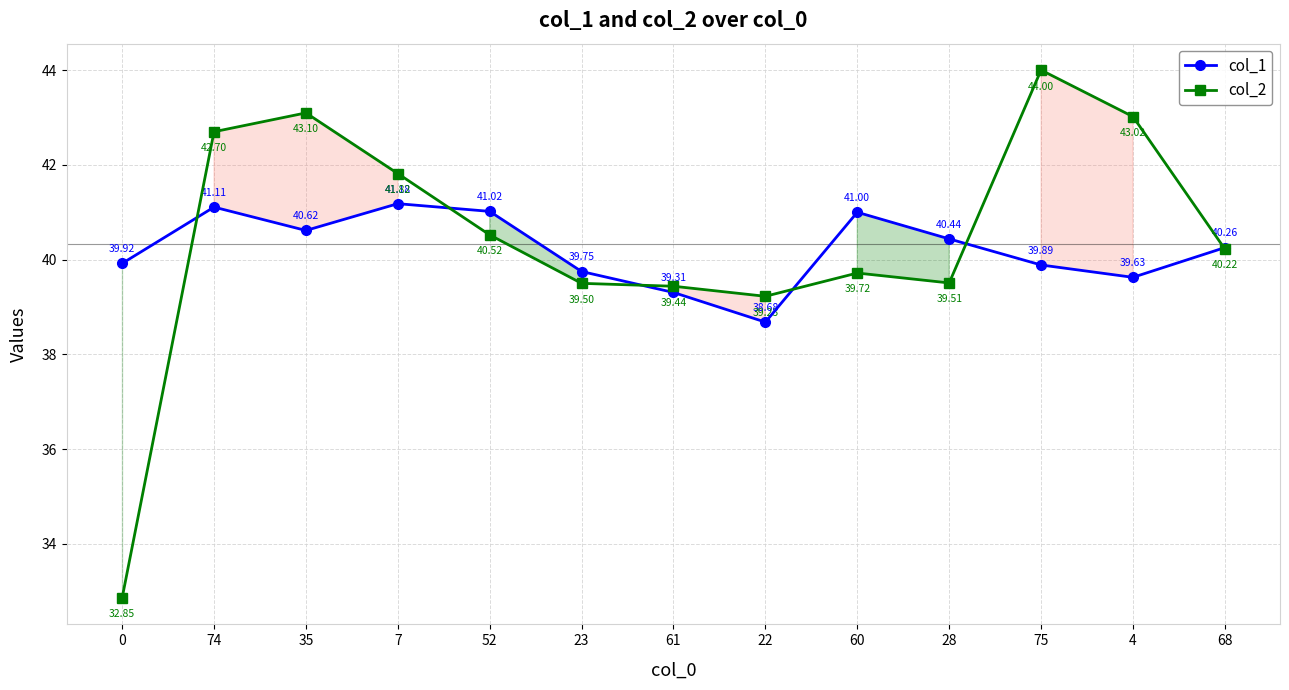

Which series has the widest spread of values?

col_2